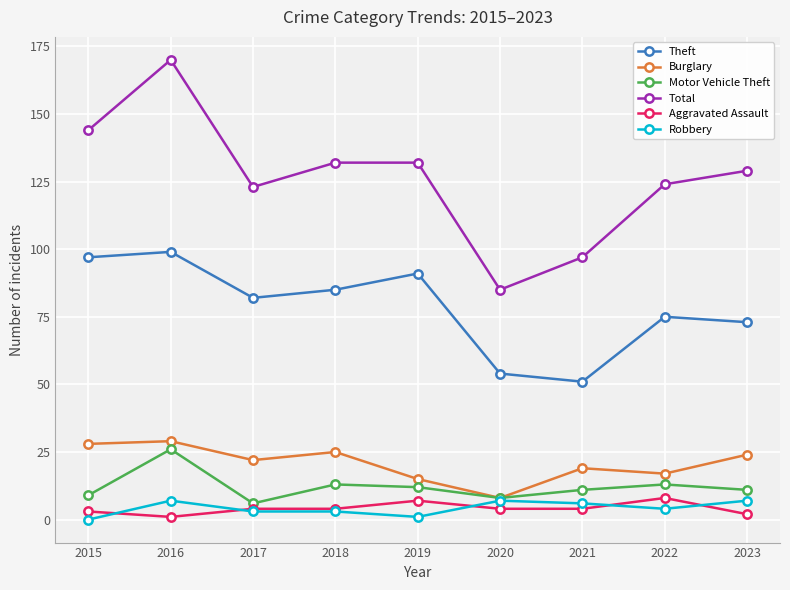

At which category does the chart reach its peak across all series?

2016